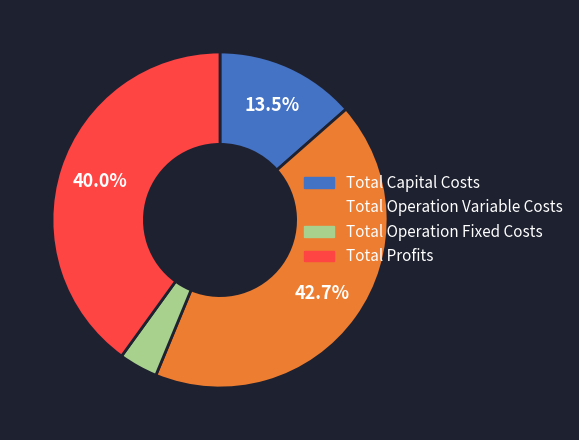

What is the largest slice in the pie chart?

Total Operation Variable Costs